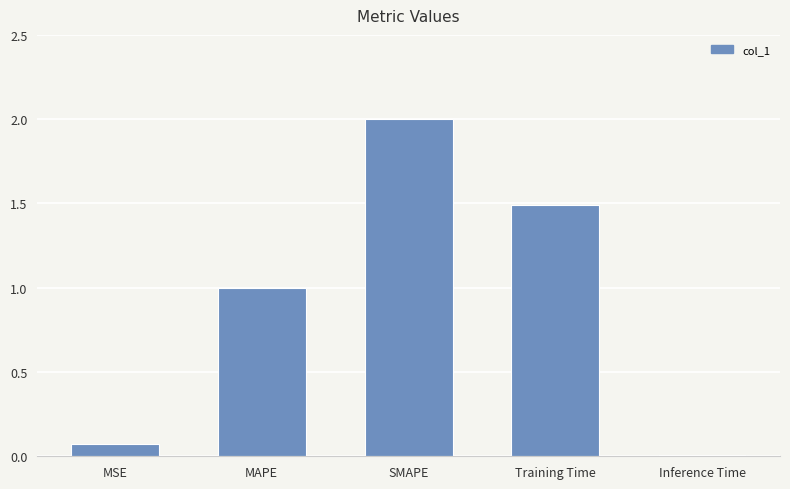

Are the bars grouped side by side (vs. stacked)?

No